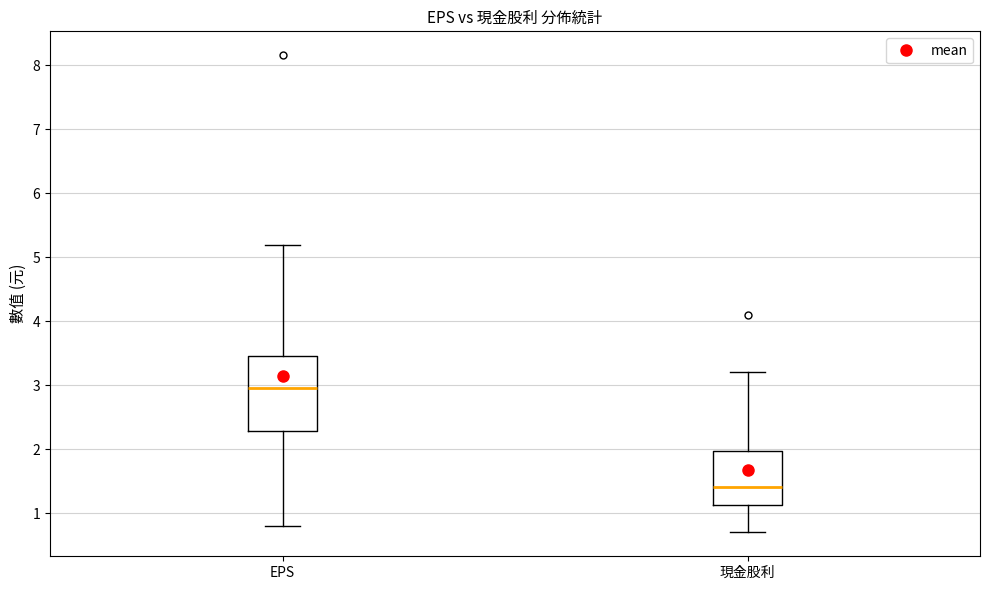

Which box has the highest median line?

EPS